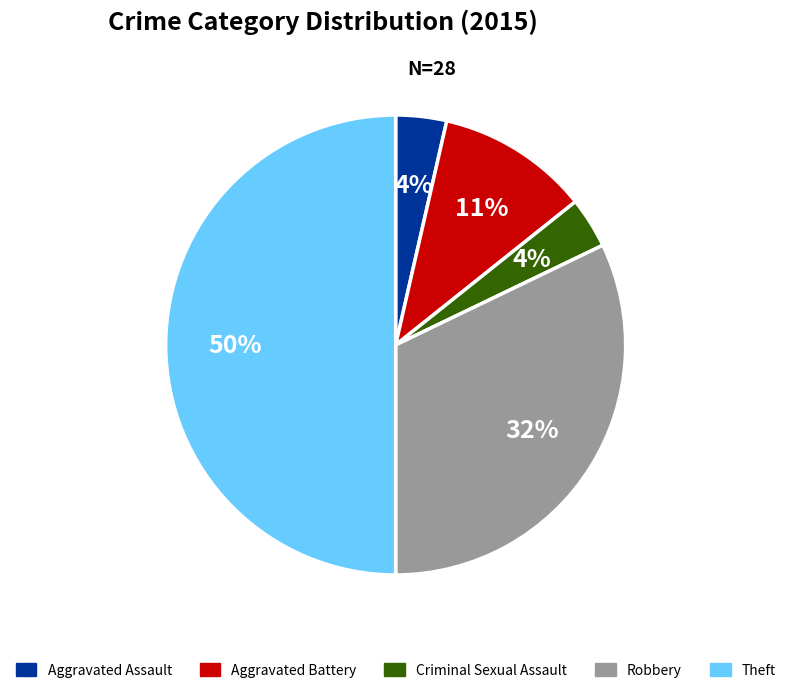

Which slice is the largest?

Theft